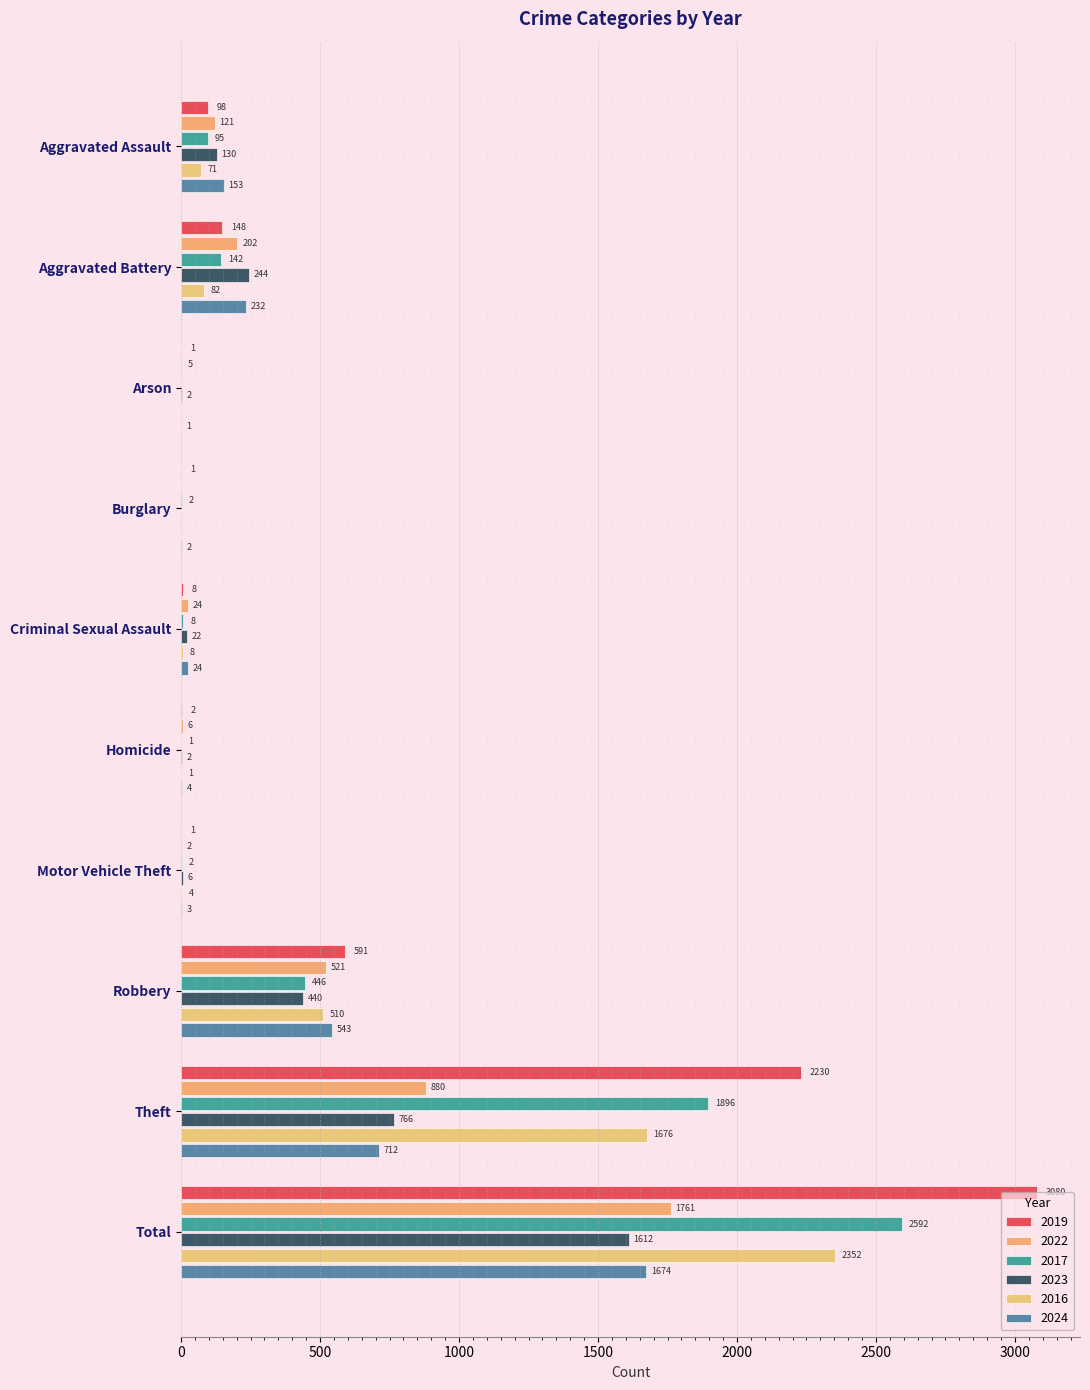

Is it true that 2022 equals 521 at Robbery?

True